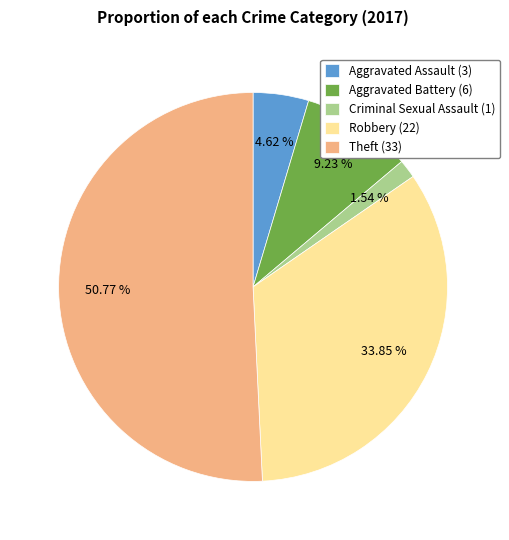

Count the number of slices in the pie.

5